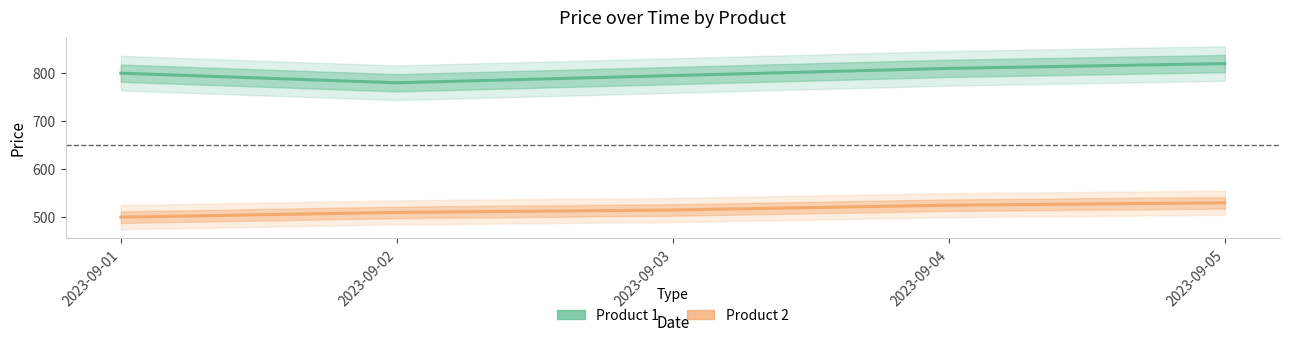

How many values in the Product 1 series are below 800?

2